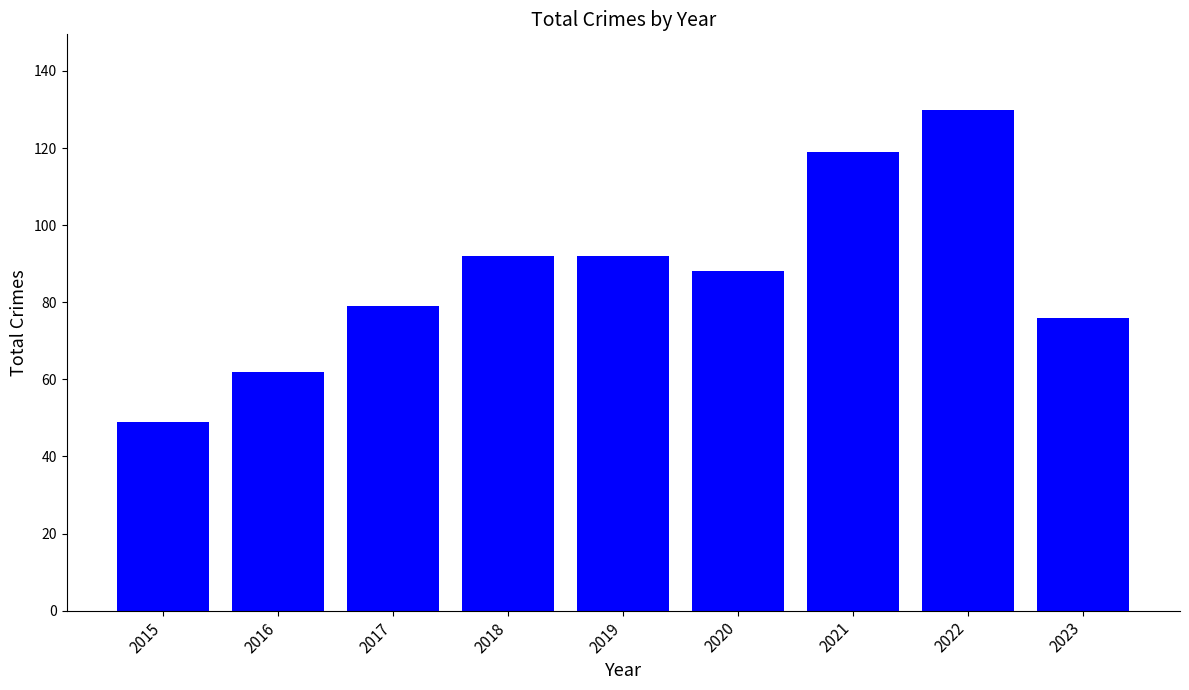

Reading left to right, list all the values displayed in this chart.

2015=49	2016=62	2017=79	2018=92	2019=92	2020=88	2021=119	2022=130	2023=76